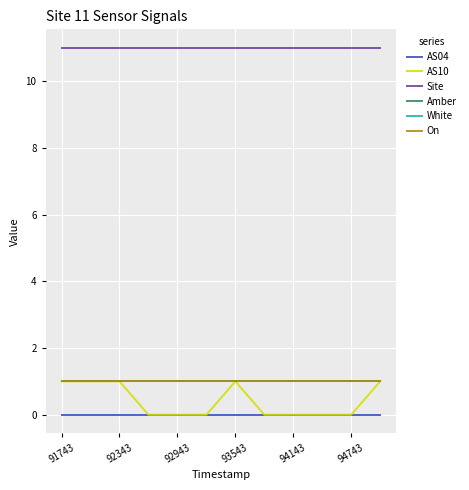

Reading left to right, transcribe all the data shown in this chart.

AS04: 0	0	0	0	0	0	0	0	0	0	0	0
AS10: 1	1	1	0	0	0	1	0	0	0	0	1
Site: 11	11	11	11	11	11	11	11	11	11	11	11
Amber: 1	1	1	1	1	1	1	1	1	1	1	1
White: 1	1	1	1	1	1	1	1	1	1	1	1
On: 1	1	1	1	1	1	1	1	1	1	1	1